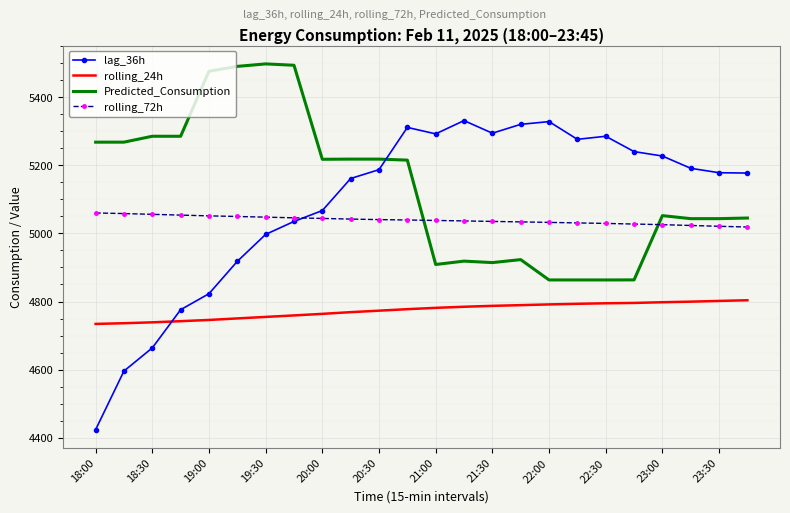

Which series has the largest total across all categories?

Predicted_Consumption